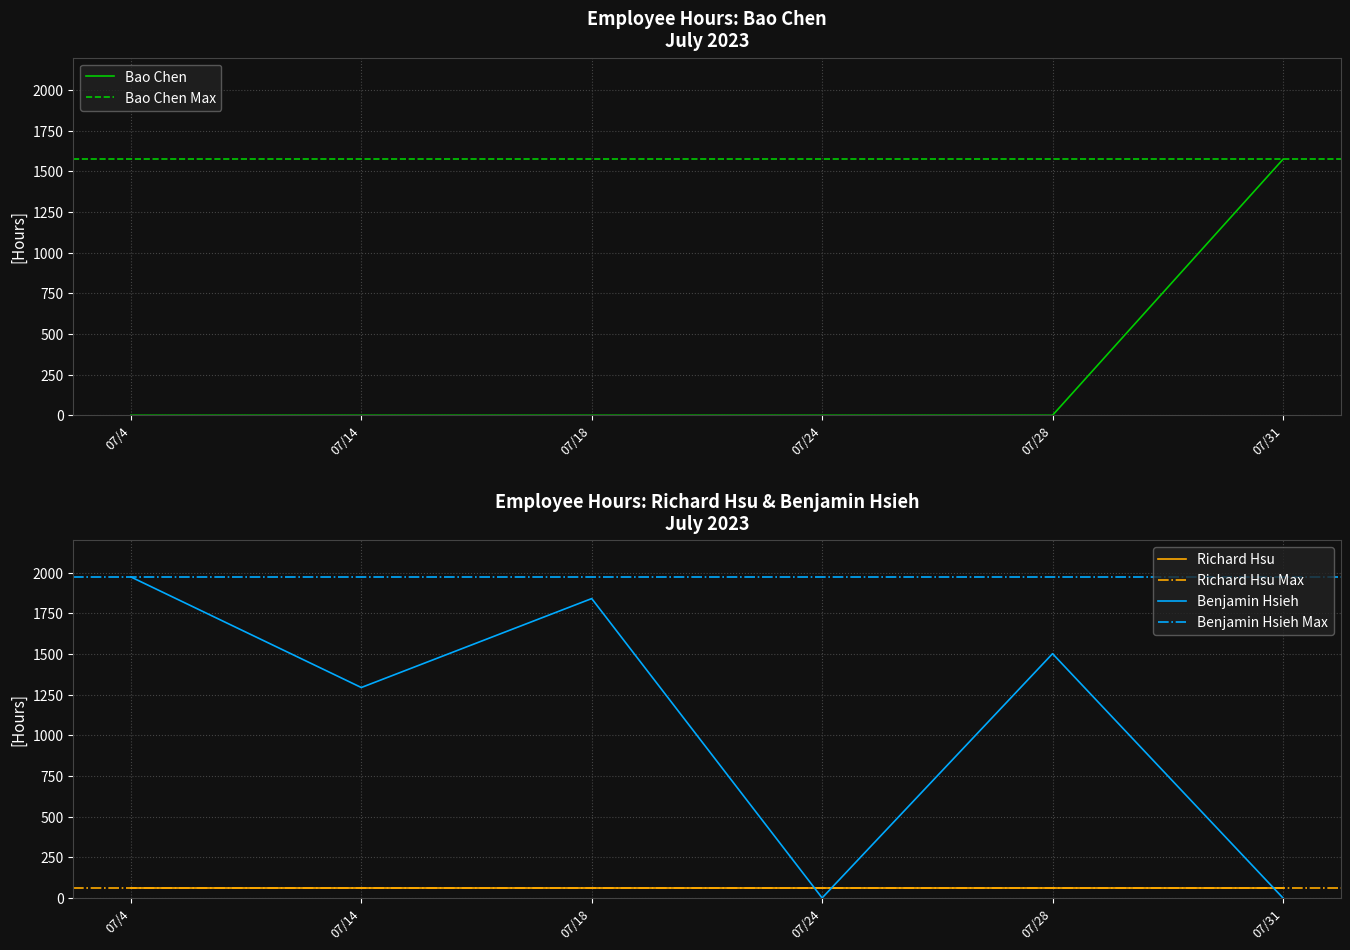

Reading right to left, what are all the values shown in this chart?

Bao Chen: 1574	0	0	0	0	0
Benjamin Hsieh: 0	1502	0	1841	1294	1974